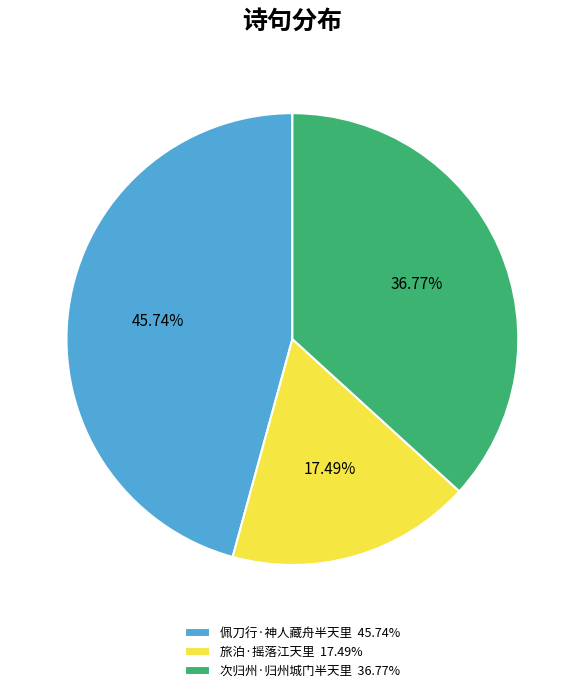

Does 旅泊·摇落江天里 represent more than half of the total?

No